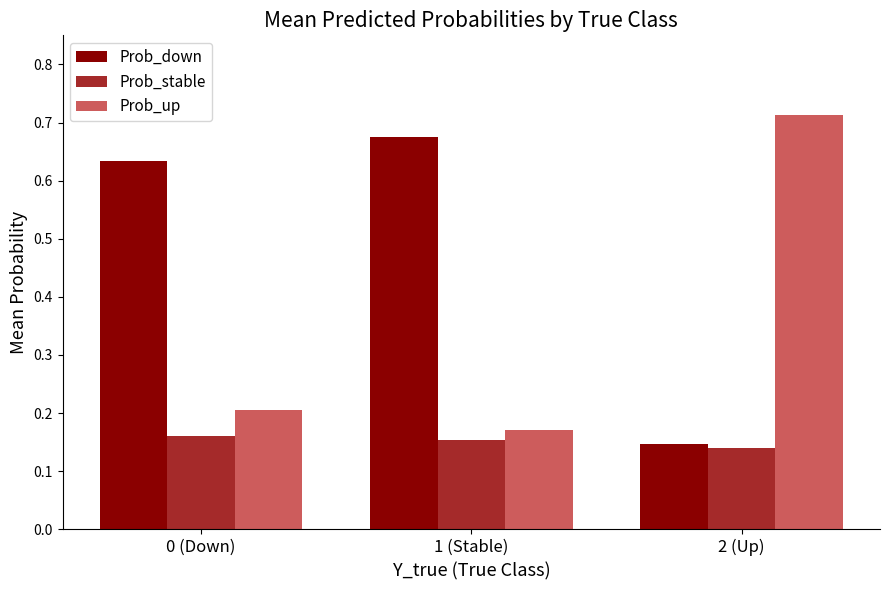

Is it true that Prob_down equals 0.2 at 2 (Up)?

False